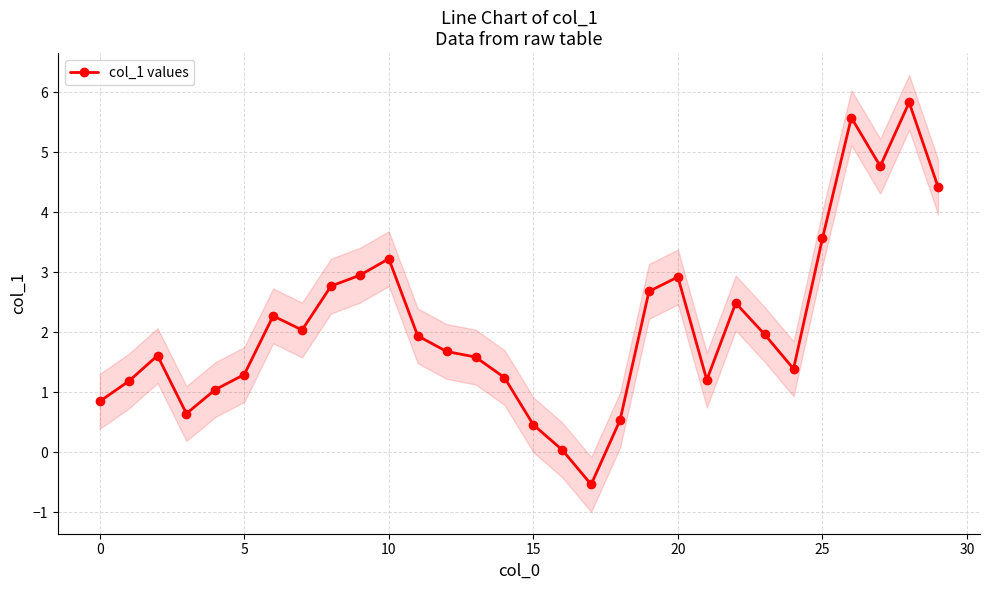

How many lines are shown in the chart?

1